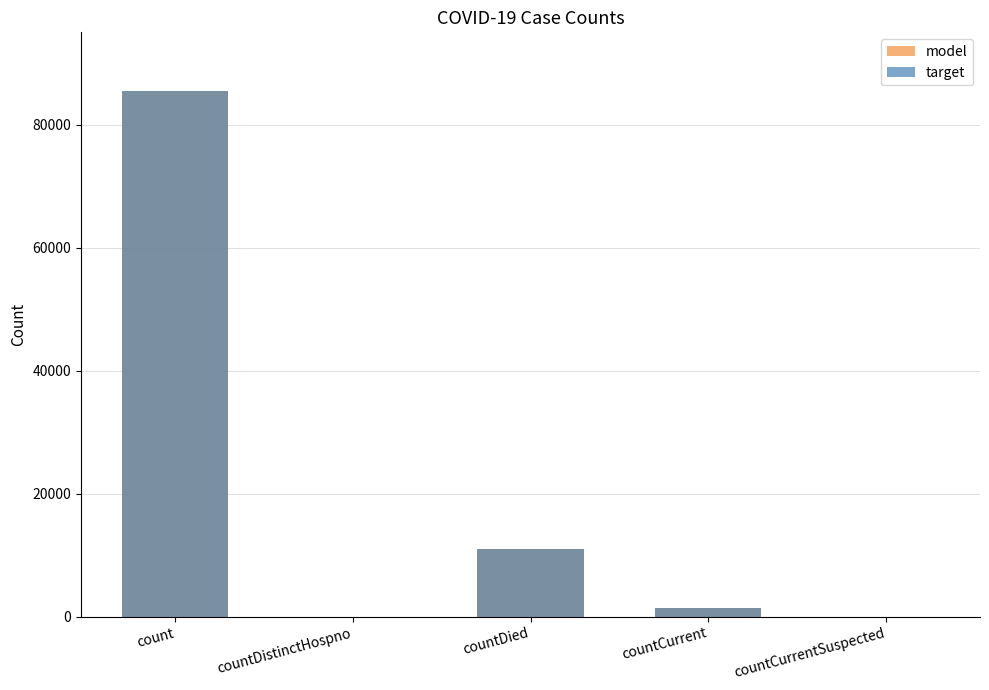

Reading left to right, what are all the values shown in this chart?

model: 85380	0	11040	1327	0
target: 85380	0	11040	1327	0